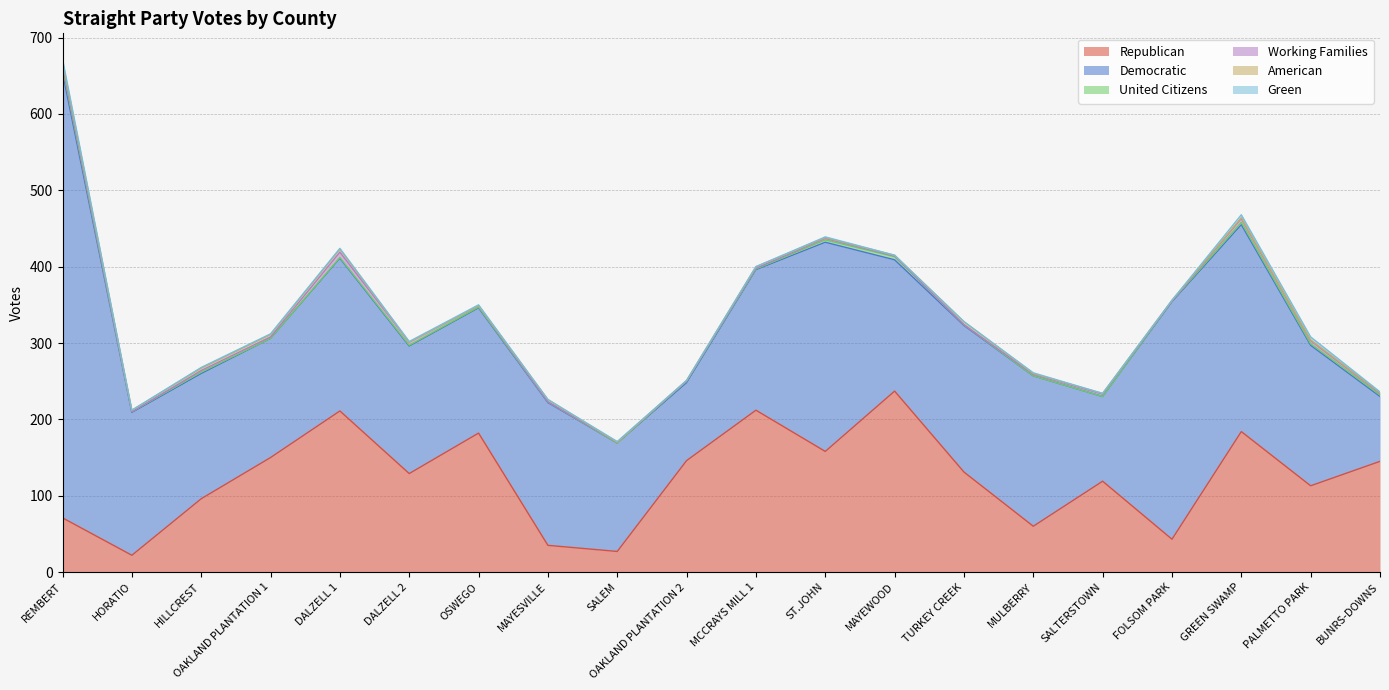

True or false: Democratic and Working Families cross at least once.

False